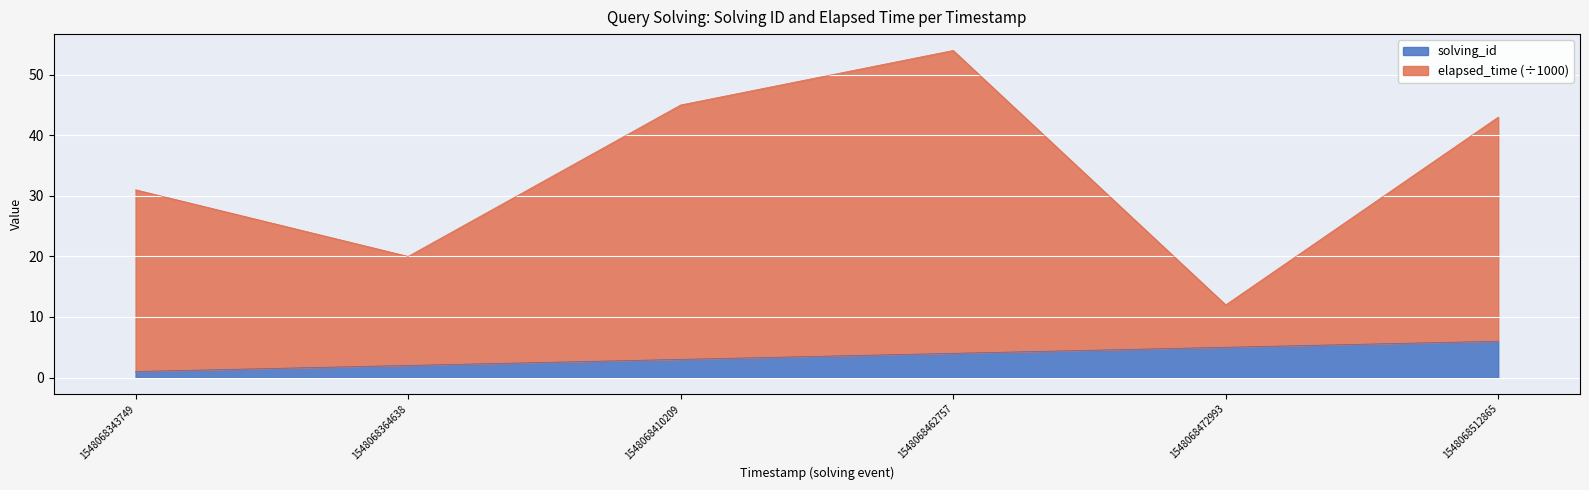

Is it true that elapsed_time equals 26 at 1548068462757?

False